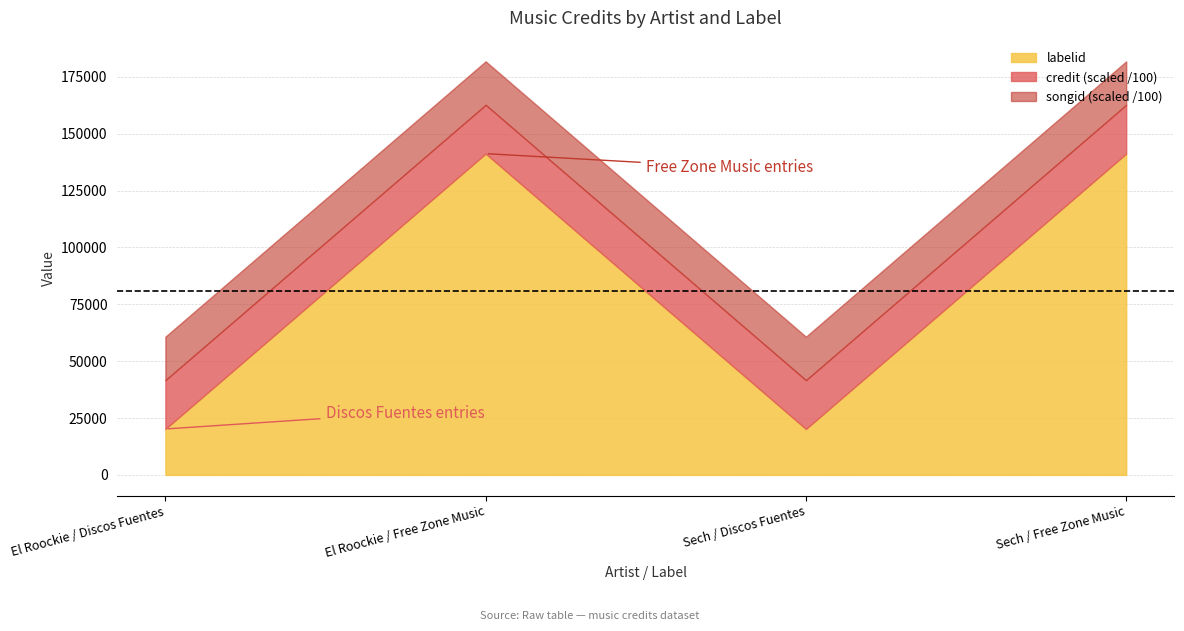

Does the chart have visible grid lines?

Yes